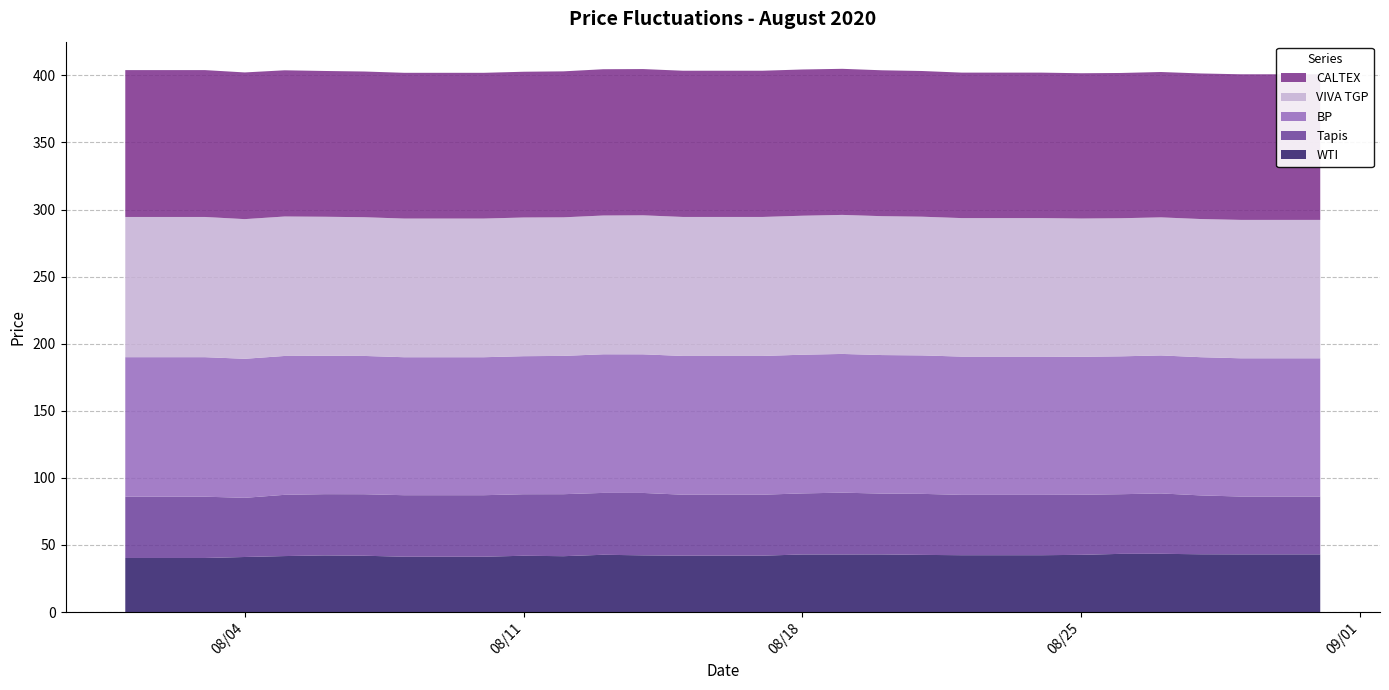

Reading left to right, transcribe all the data shown in this chart.

WTI: 2020-08-01=40.3	2020-08-02=40.3	2020-08-03=40.3	2020-08-04=41.0	2020-08-05=41.7	2020-08-06=42.2	2020-08-07=42.0	2020-08-08=41.2	2020-08-09=41.2	2020-08-10=41.2	2020-08-11=41.9	2020-08-12=41.6	2020-08-13=42.7	2020-08-14=42.2	2020-08-15=42.0	2020-08-16=42.0	2020-08-17=42.0	2020-08-18=42.9	2020-08-19=42.9	2020-08-20=42.9	2020-08-21=42.6	2020-08-22=42.3	2020-08-23=42.3	2020-08-24=42.3	2020-08-25=42.6	2020-08-26=43.4	2020-08-27=43.4	2020-08-28=43.0	2020-08-29=43.0	2020-08-30=43.0	2020-08-31=43.0
Tapis: 2020-08-01=45.7	2020-08-02=45.7	2020-08-03=45.7	2020-08-04=44.1	2020-08-05=45.6	2020-08-06=45.6	2020-08-07=45.9	2020-08-08=45.9	2020-08-09=45.9	2020-08-10=45.9	2020-08-11=45.9	2020-08-12=46.2	2020-08-13=46.1	2020-08-14=46.5	2020-08-15=45.4	2020-08-16=45.4	2020-08-17=45.4	2020-08-18=45.5	2020-08-19=46.1	2020-08-20=45.3	2020-08-21=45.5	2020-08-22=45.0	2020-08-23=45.0	2020-08-24=45.0	2020-08-25=44.8	2020-08-26=44.5	2020-08-27=45.0	2020-08-28=43.9	2020-08-29=43.1	2020-08-30=43.1	2020-08-31=43.1
BP: 2020-08-01=104.0	2020-08-02=104.0	2020-08-03=104.0	2020-08-04=103.6	2020-08-05=103.5	2020-08-06=103.1	2020-08-07=103.1	2020-08-08=102.8	2020-08-09=102.8	2020-08-10=102.8	2020-08-11=102.9	2020-08-12=103.1	2020-08-13=103.3	2020-08-14=103.3	2020-08-15=103.4	2020-08-16=103.4	2020-08-17=103.4	2020-08-18=103.4	2020-08-19=103.4	2020-08-20=103.3	2020-08-21=103.2	2020-08-22=103.0	2020-08-23=103.0	2020-08-24=103.0	2020-08-25=102.8	2020-08-26=102.8	2020-08-27=102.8	2020-08-28=103.0	2020-08-29=103.0	2020-08-30=103.0	2020-08-31=103.0
VIVA TGP: 2020-08-01=104.5	2020-08-02=104.5	2020-08-03=104.5	2020-08-04=104.1	2020-08-05=103.9	2020-08-06=103.6	2020-08-07=103.4	2020-08-08=103.3	2020-08-09=103.3	2020-08-10=103.3	2020-08-11=103.4	2020-08-12=103.3	2020-08-13=103.4	2020-08-14=103.6	2020-08-15=103.6	2020-08-16=103.6	2020-08-17=103.6	2020-08-18=103.6	2020-08-19=103.6	2020-08-20=103.5	2020-08-21=103.4	2020-08-22=103.2	2020-08-23=103.2	2020-08-24=103.2	2020-08-25=103.1	2020-08-26=102.9	2020-08-27=102.9	2020-08-28=103.0	2020-08-29=103.2	2020-08-30=103.2	2020-08-31=103.2
CALTEX: 2020-08-01=109.5	2020-08-02=109.5	2020-08-03=109.5	2020-08-04=109.3	2020-08-05=109.0	2020-08-06=108.7	2020-08-07=108.6	2020-08-08=108.6	2020-08-09=108.6	2020-08-10=108.6	2020-08-11=108.7	2020-08-12=108.8	2020-08-13=109.0	2020-08-14=109.0	2020-08-15=109.0	2020-08-16=109.0	2020-08-17=109.0	2020-08-18=109.0	2020-08-19=108.9	2020-08-20=108.7	2020-08-21=108.6	2020-08-22=108.4	2020-08-23=108.4	2020-08-24=108.4	2020-08-25=108.3	2020-08-26=108.3	2020-08-27=108.3	2020-08-28=108.5	2020-08-29=108.5	2020-08-30=108.5	2020-08-31=108.5